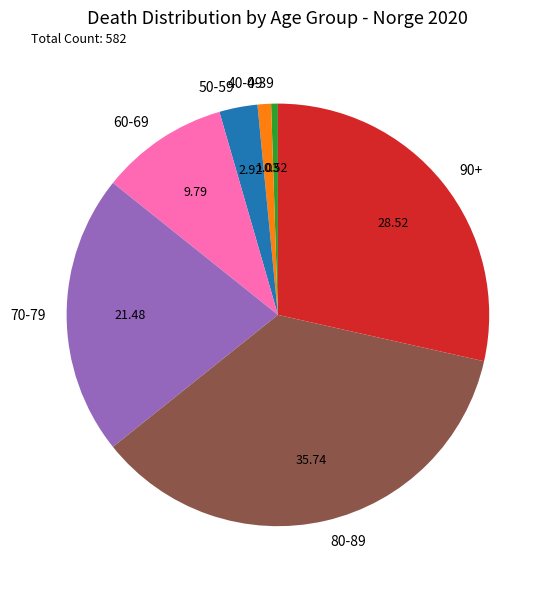

Count the number of slices in the pie.

7